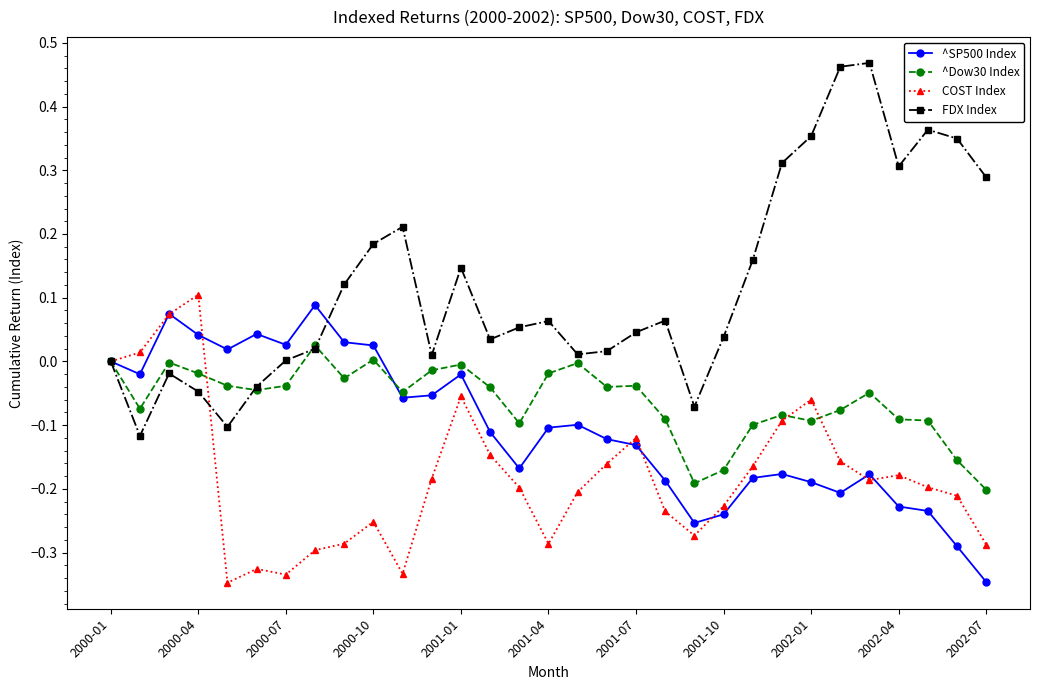

Which series has the largest total across all categories?

FDX Index